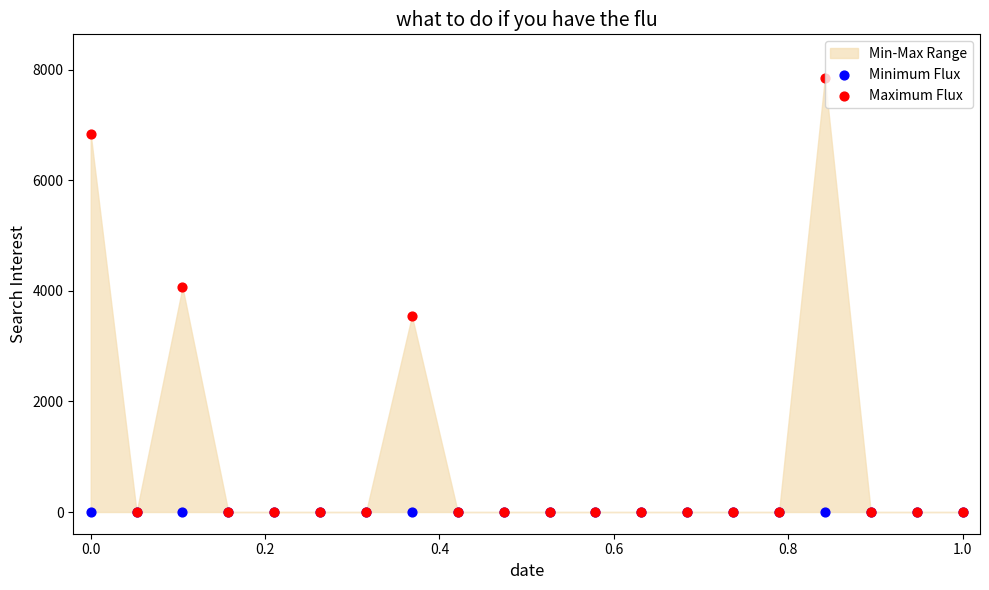

Across all series, what Y value is closest to 3929?

4069.3